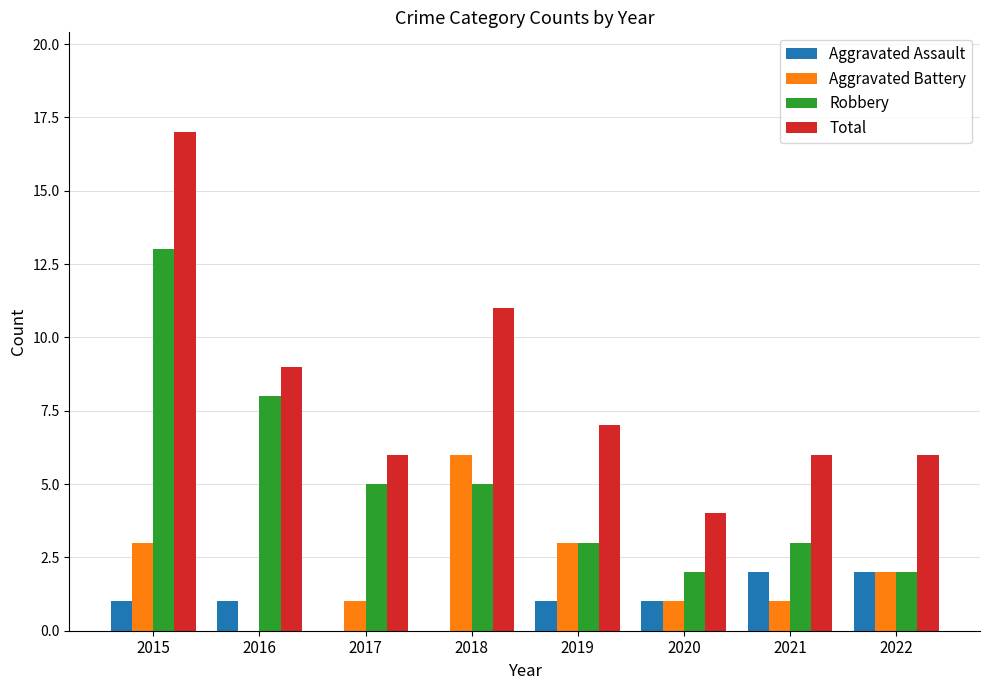

What is the spread (max minus min) of values at 2022?

4